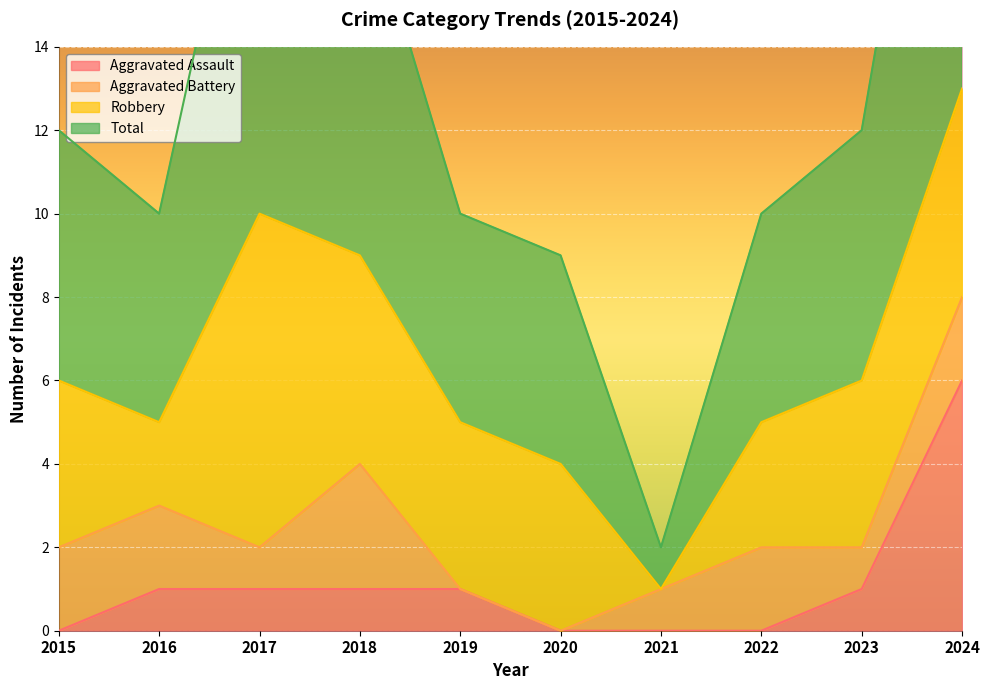

At how many categories does at least one series exceed 3?

9